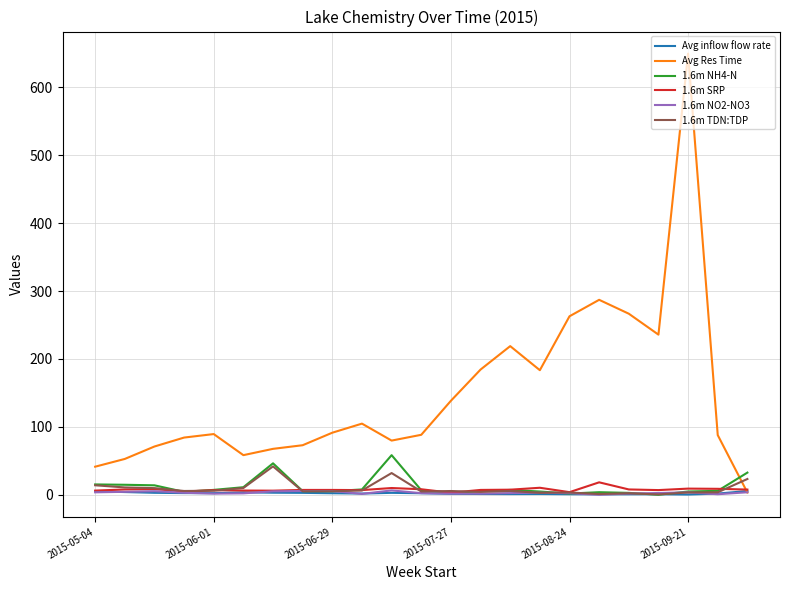

Which series has the widest spread of values?

Avg Res Time